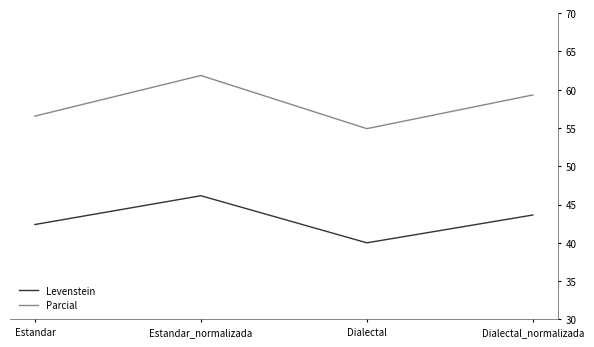

Which series changed the most between Dialectal and Dialectal_normalizada?

Parcial